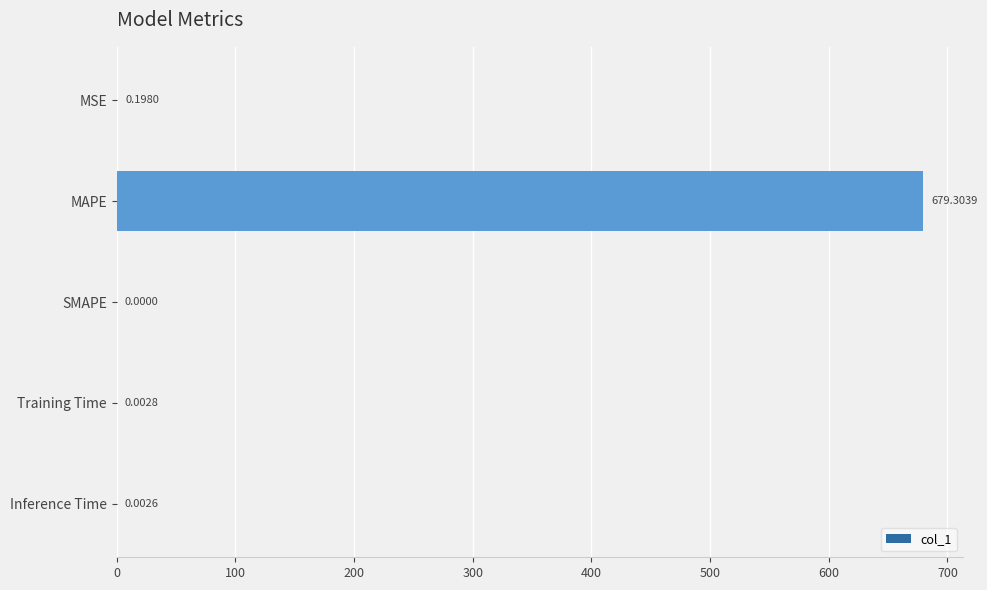

What is the sum of all values?

679.5